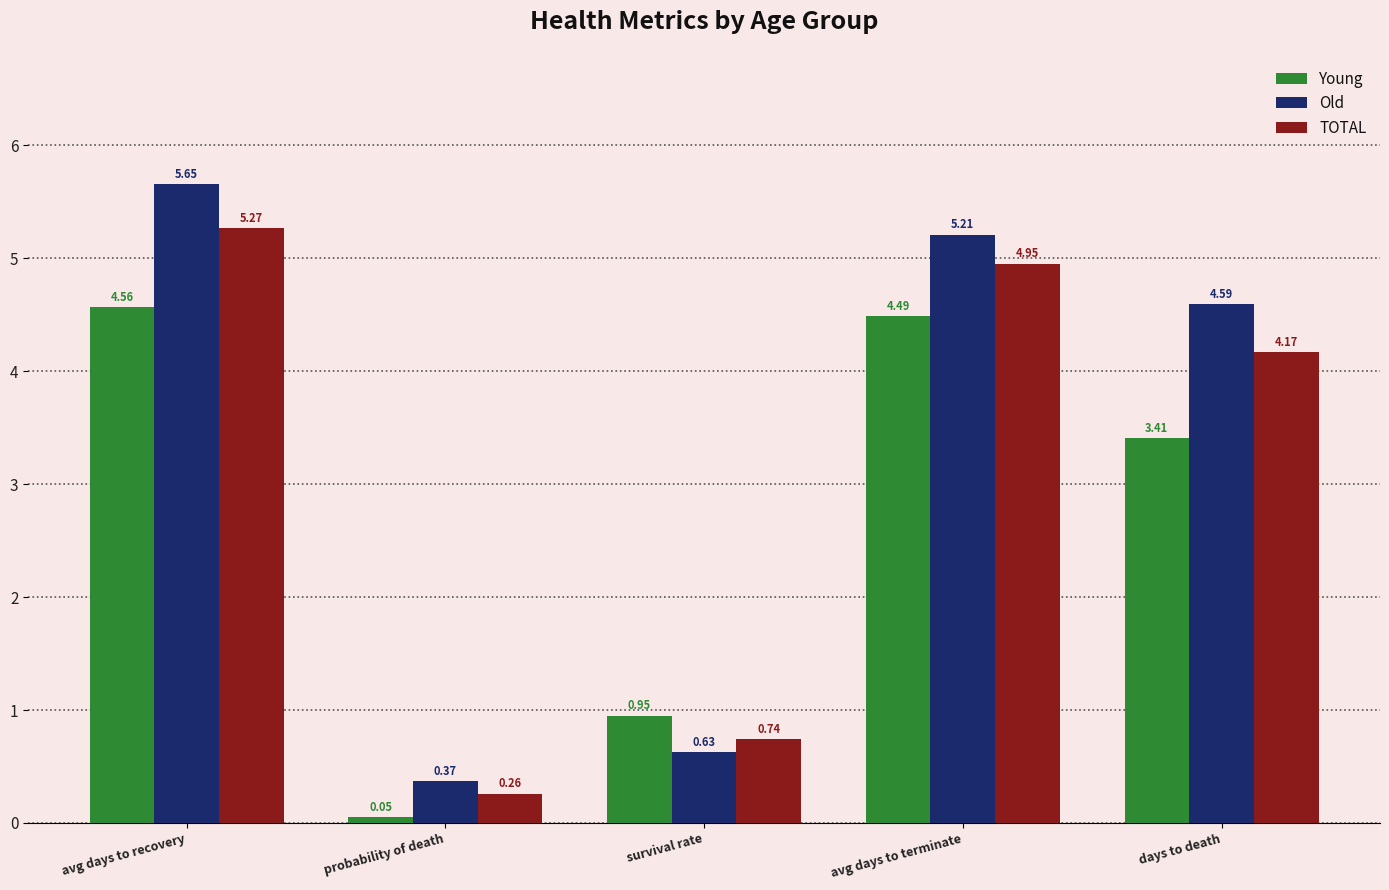

The value of Young at avg days to recovery is 2.3. True or false?

False